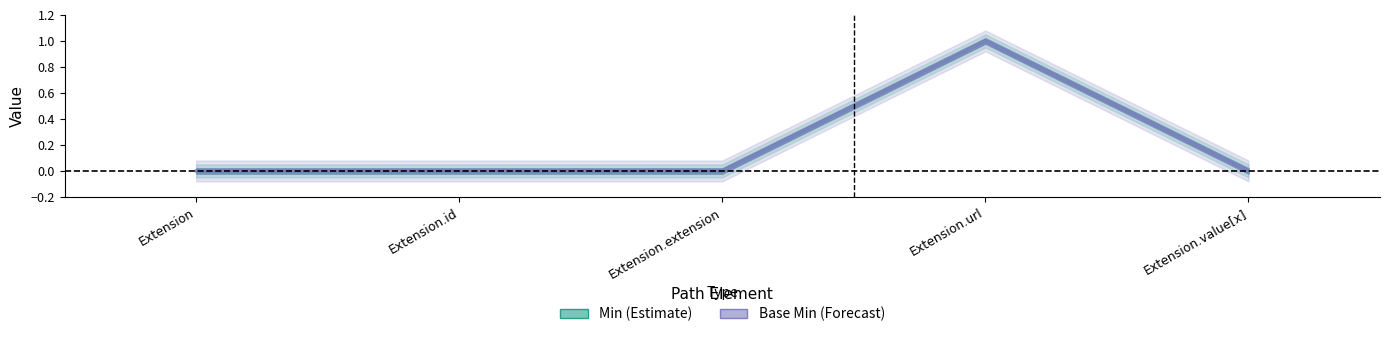

How many values in Min are above zero?

1